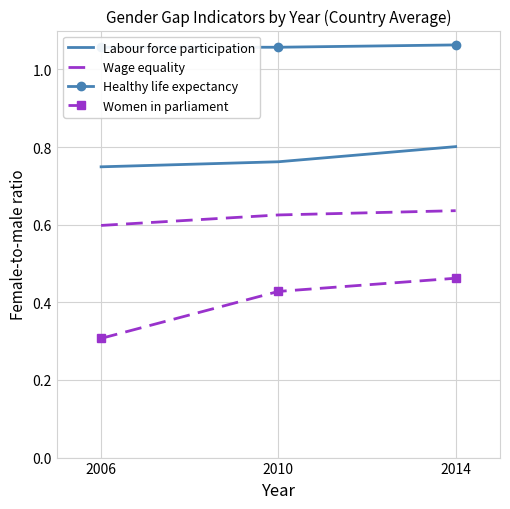

Which series has the widest spread of values?

Women in parliament